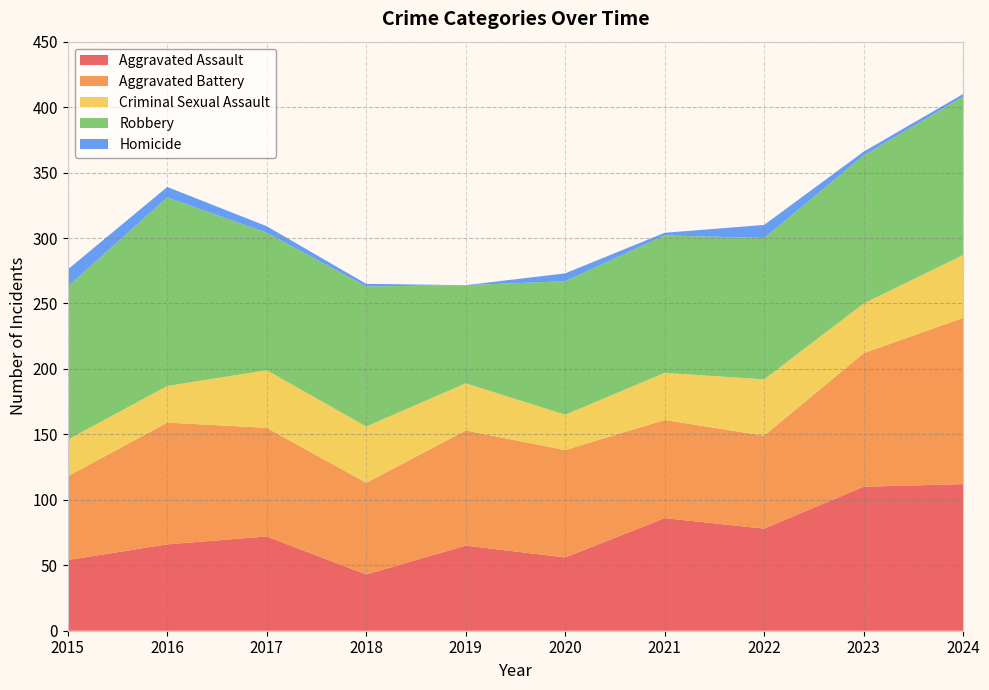

Reading right to left, list all the values displayed in this chart.

Aggravated Assault: 112	110	78	86	56	65	43	72	66	54
Aggravated Battery: 127	102	71	75	82	88	70	83	93	64
Criminal Sexual Assault: 48	38	43	36	27	36	43	44	28	28
Robbery: 121	113	108	105	102	75	107	105	144	117
Homicide: 2	3	10	2	6	0	2	5	8	13